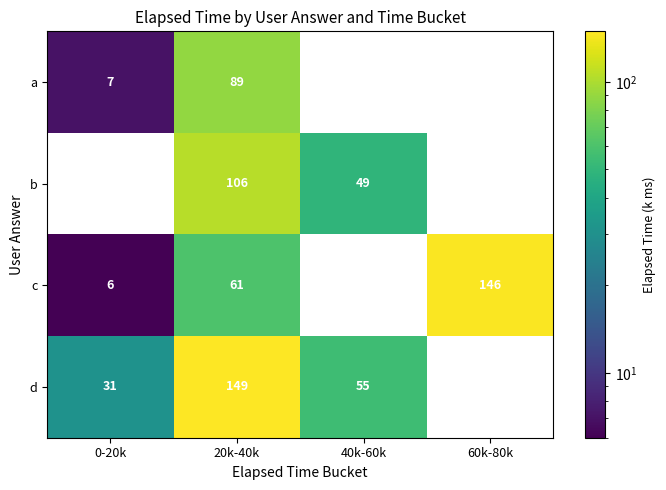

The value of b at 20k-40k is 155. True or false?

False